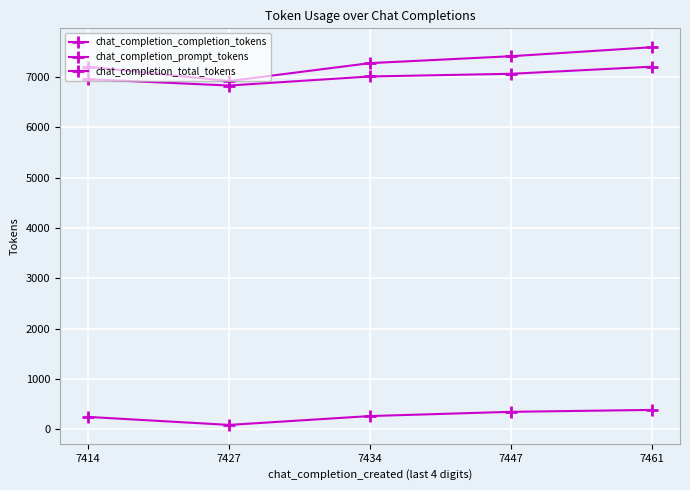

What is the difference between the maximum and minimum values in the chat_completion_completion_tokens series?

298